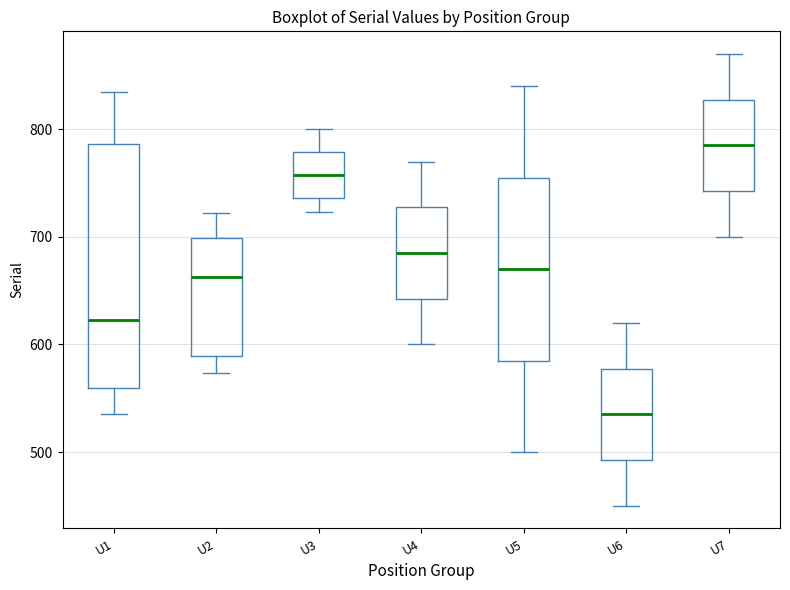

Comparing the boxes themselves (not the whiskers), which one is the tallest?

U1